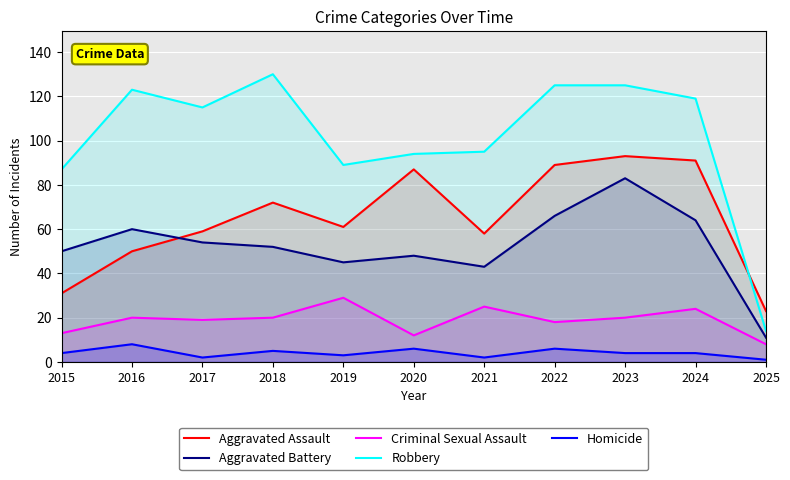

Which category has the highest value in the Homicide series?

2016